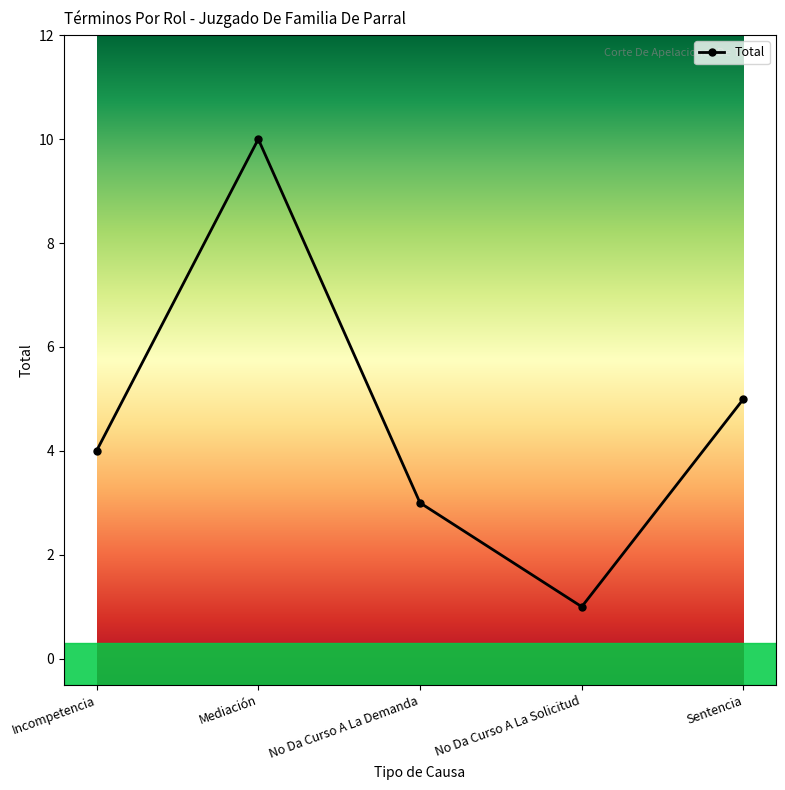

Reading left to right, extract all data points from this chart.

Incompetencia=4	Mediación=10	No Da Curso A La Demanda=3	No Da Curso A La Solicitud=1	Sentencia=5